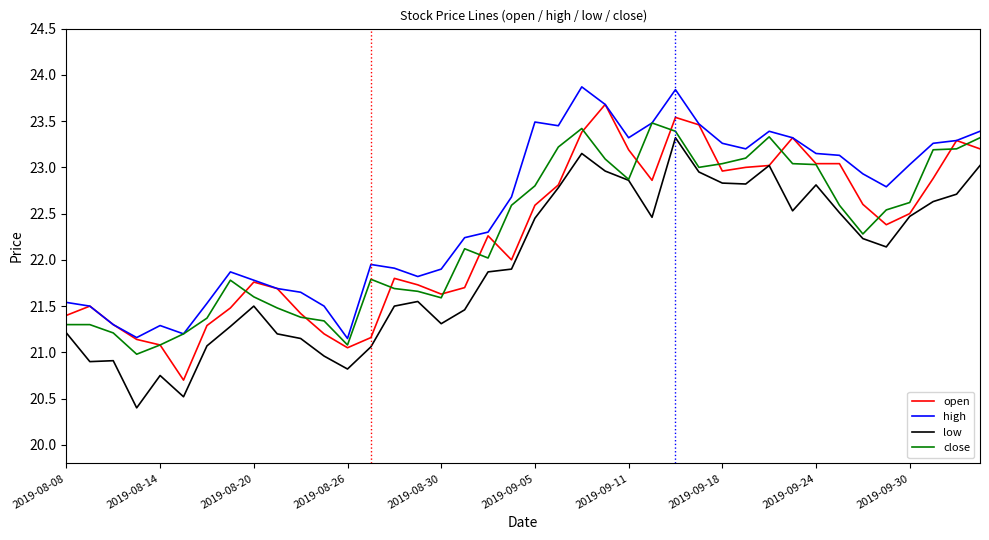

What is the highest value of the high series?

23.9